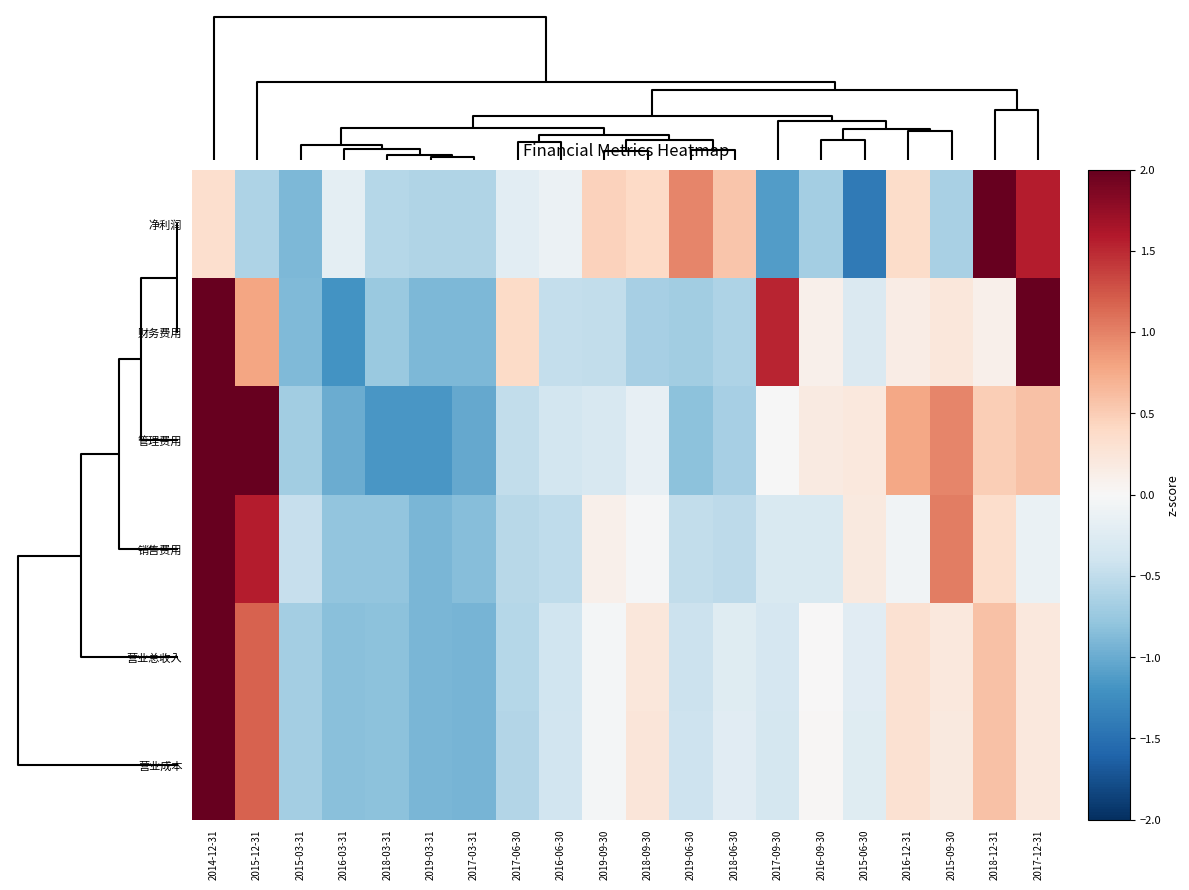

Which category has the lowest value across all series?

2015-06-30